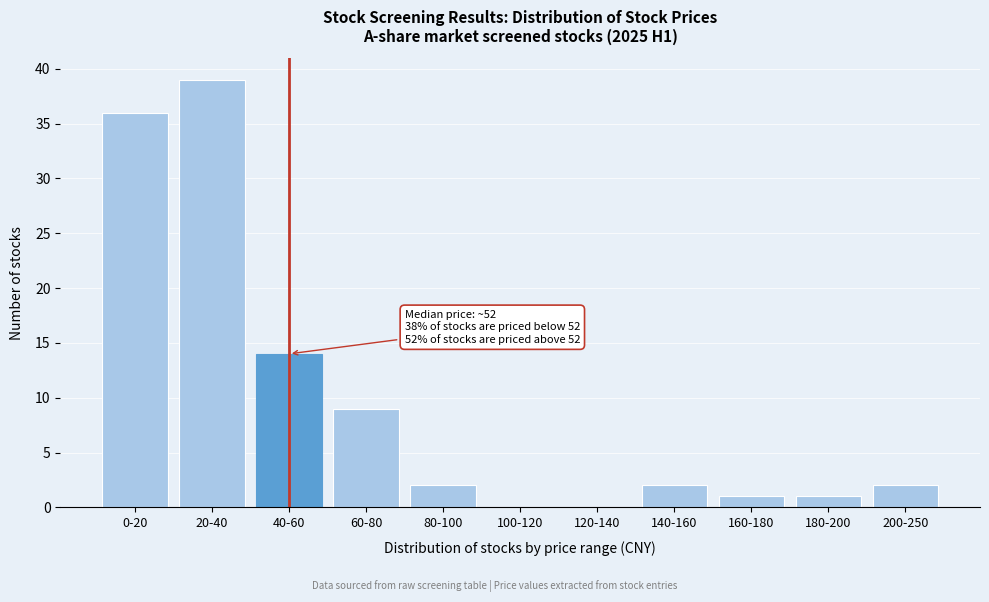

Reading left to right, list all the values displayed in this chart.

0-20=36	20-40=39	40-60=14	60-80=9	80-100=2	100-120=0	120-140=0	140-160=2	160-180=1	180-200=1	200-250=2